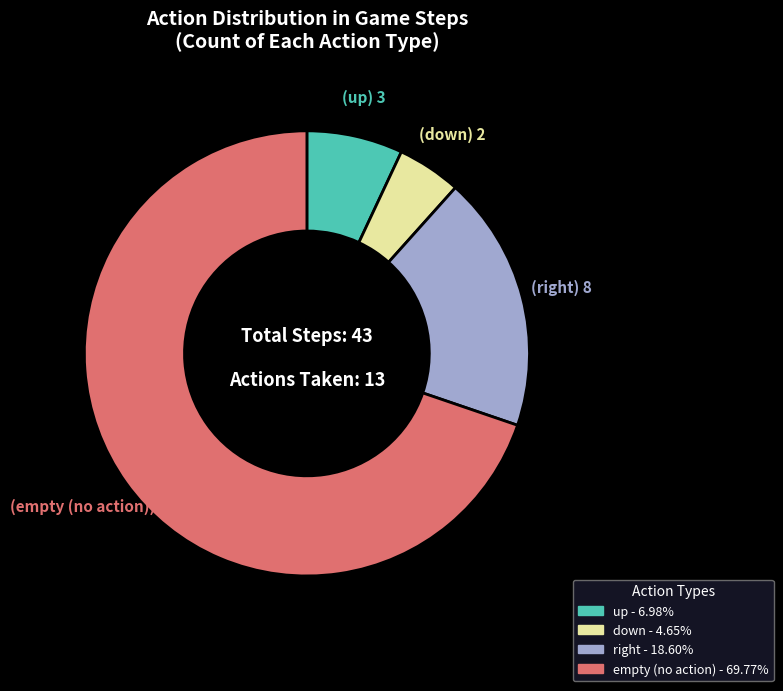

Does any single category account for the majority?

Yes